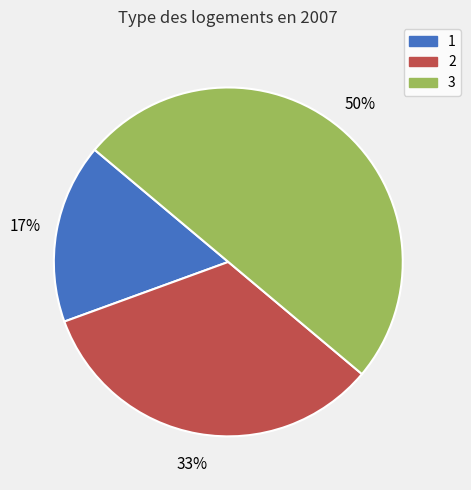

Rank the categories by value from highest to lowest.

3, 2, 1